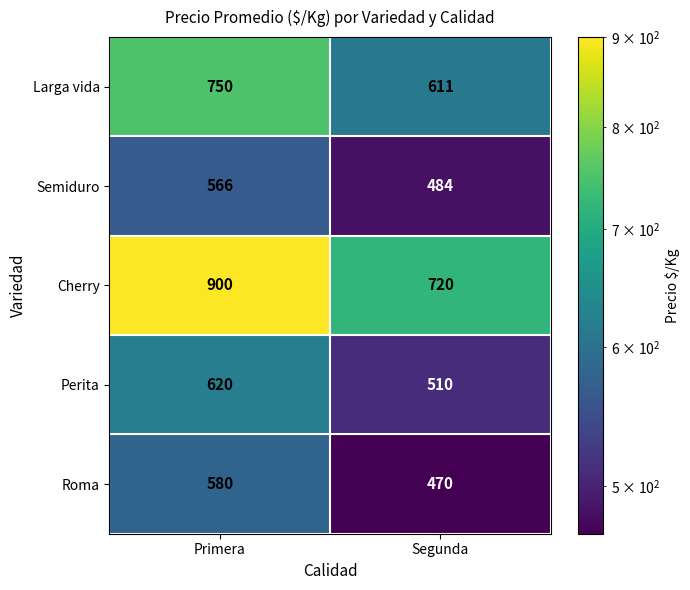

List the series in order of their peak value, lowest first.

Semiduro, Roma, Perita, Larga vida, Cherry